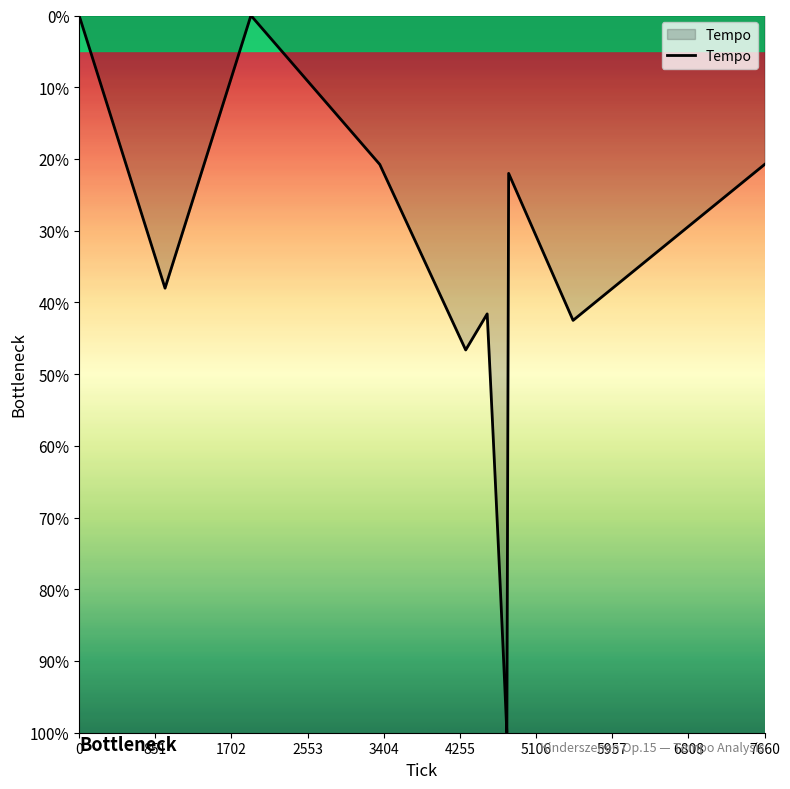

Does the chart display data point markers on the line(s)?

No